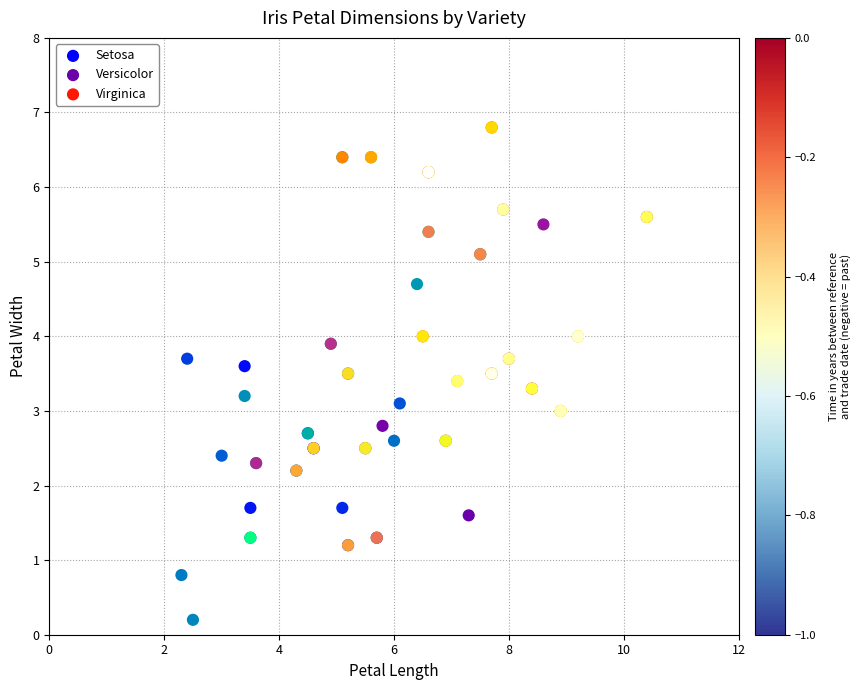

Which series reaches the maximum Y coordinate?

Virginica